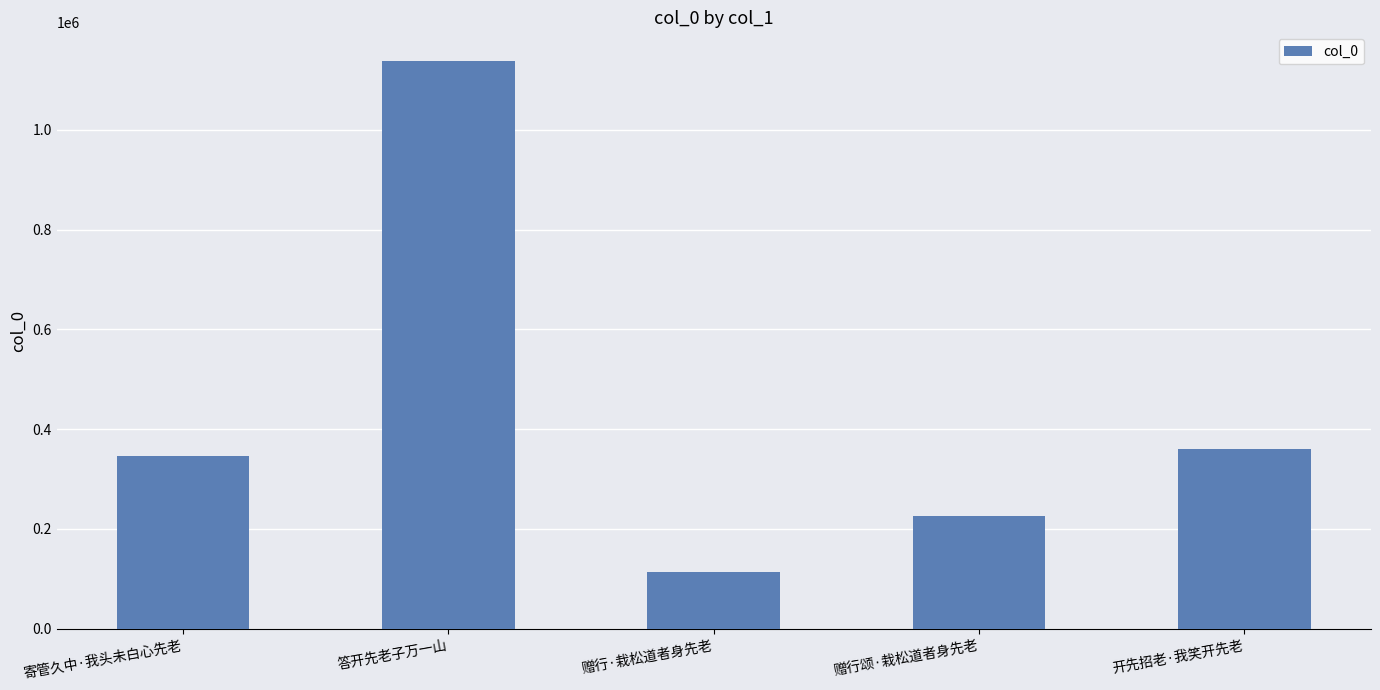

What is the label of the 4th bar from the left?

赠行颂·栽松道者身先老